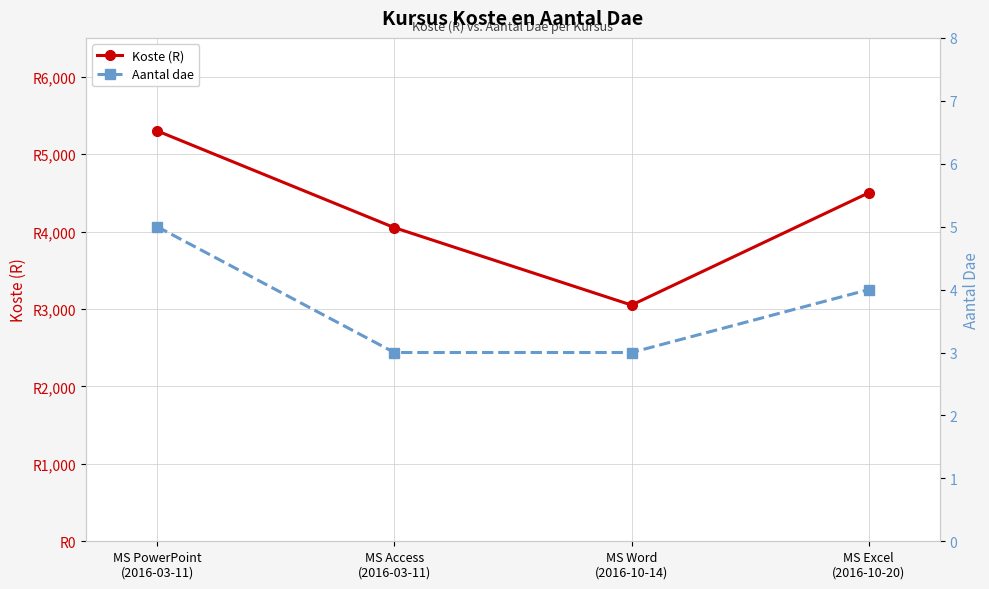

Count the number of data series in this chart.

2